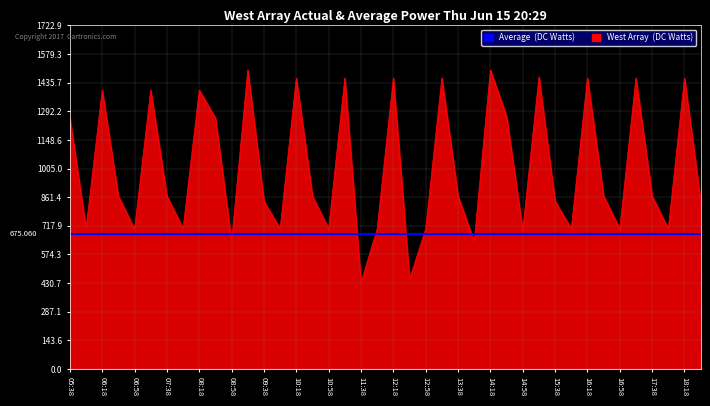

Does the chart have visible grid lines?

Yes